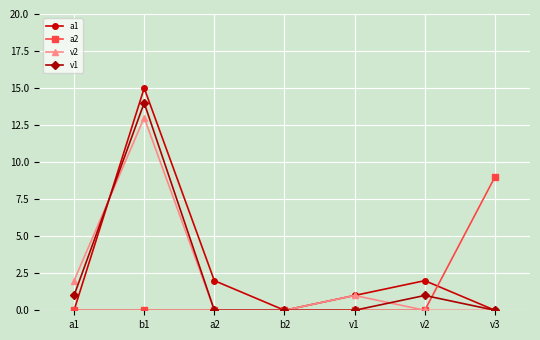

What is the spread (max minus min) of values at a1?

2